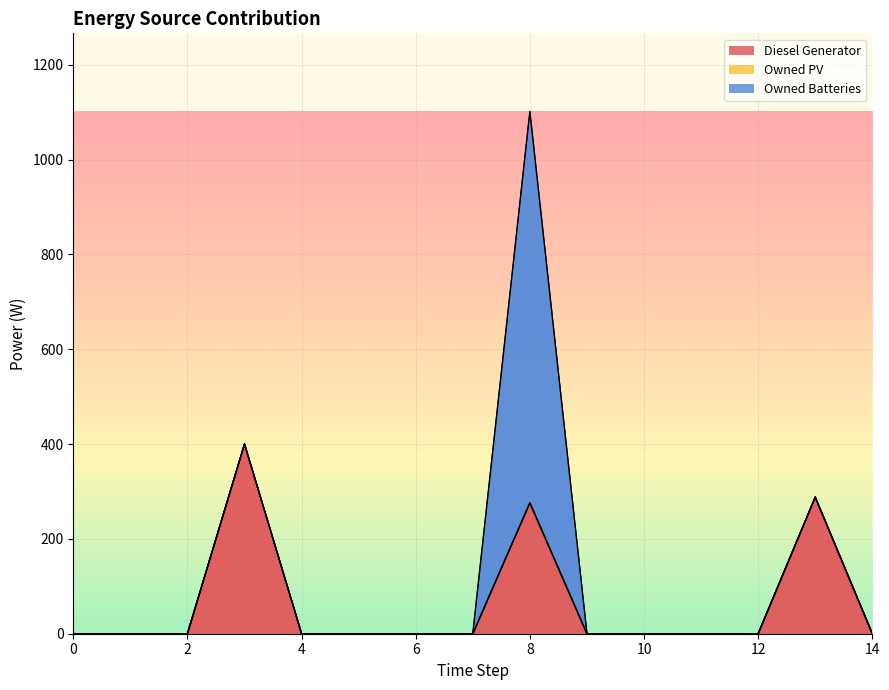

Rank the series by their maximum value, from highest to lowest.

Owned Batteries, Diesel Generator, Owned PV